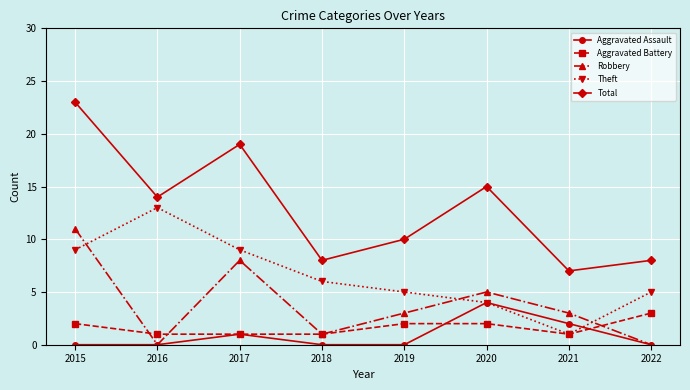

The Robbery series shows 5 at 2020. True or false?

True